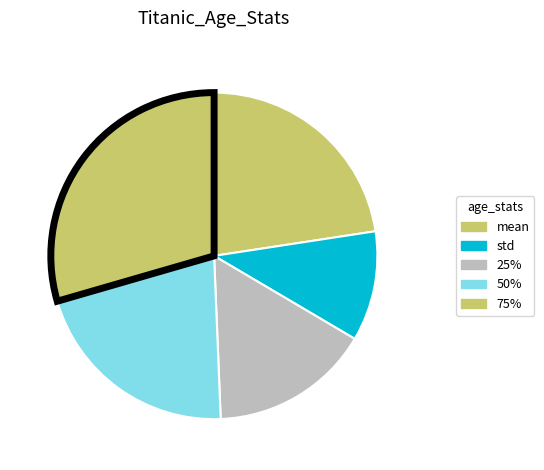

Rank the categories by value from lowest to highest.

std, 25%, 50%, mean, 75%